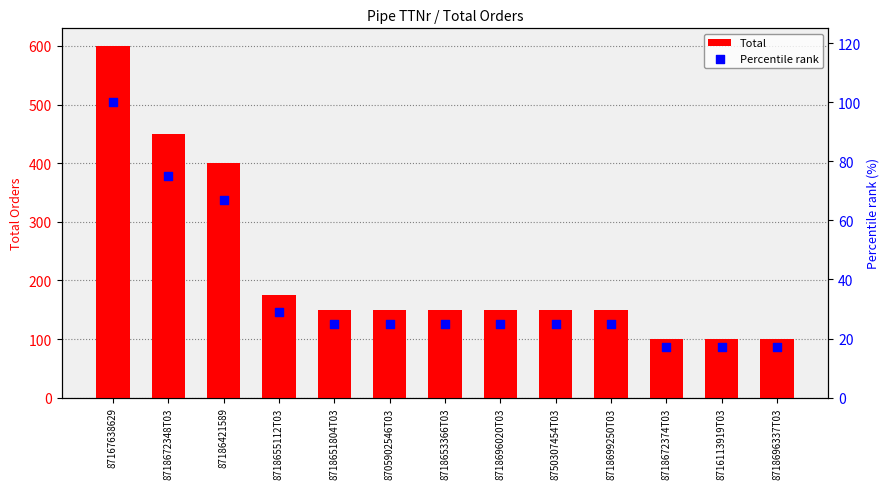

At how many categories does at least one series exceed 506?

1